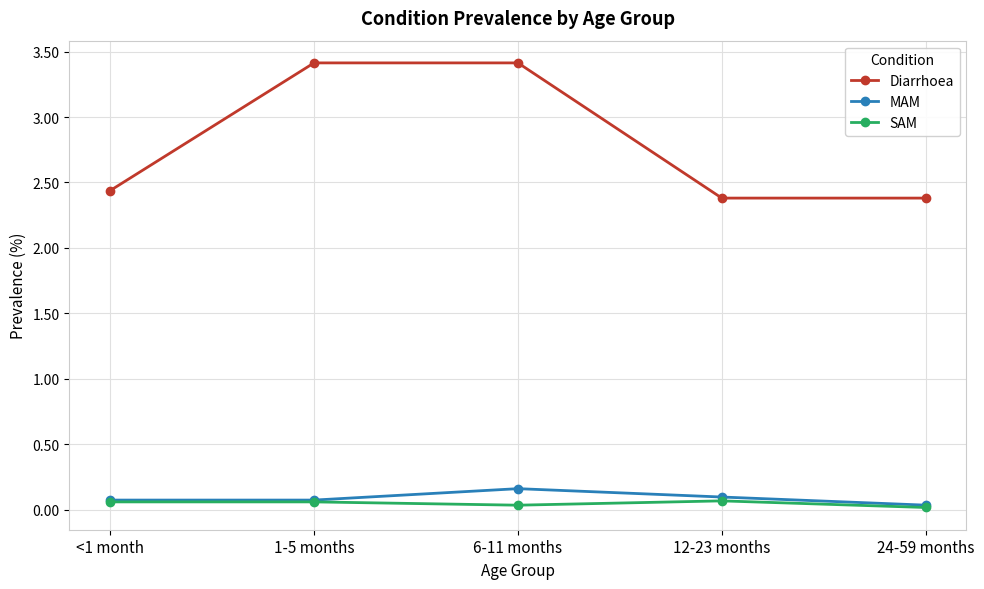

What is the label of the 3rd point from the right?

6-11 months